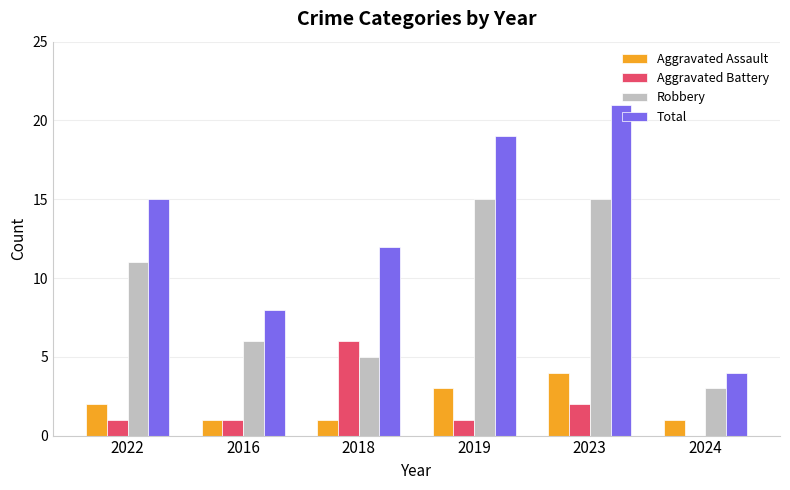

The Robbery series shows 21 at 2019. True or false?

False